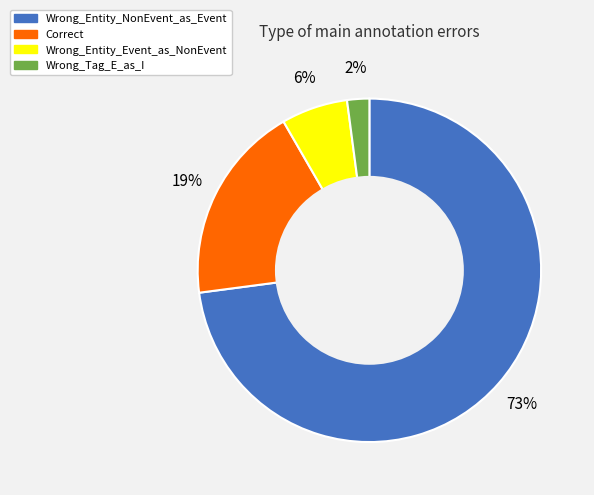

Is Wrong_Entity_NonEvent_as_Event the majority of the pie?

Yes